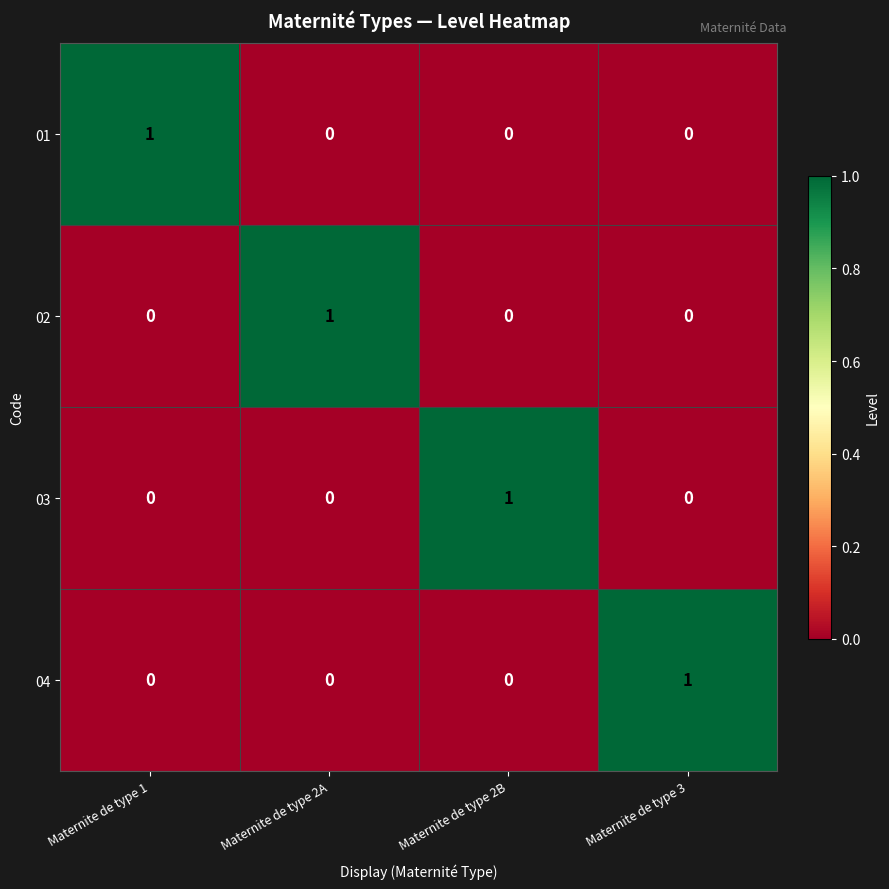

Reading left to right, list all the values displayed in this chart.

01: Maternite de type 1=1	Maternite de type 2A=0	Maternite de type 2B=0	Maternite de type 3=0
02: Maternite de type 1=0	Maternite de type 2A=1	Maternite de type 2B=0	Maternite de type 3=0
03: Maternite de type 1=0	Maternite de type 2A=0	Maternite de type 2B=1	Maternite de type 3=0
04: Maternite de type 1=0	Maternite de type 2A=0	Maternite de type 2B=0	Maternite de type 3=1